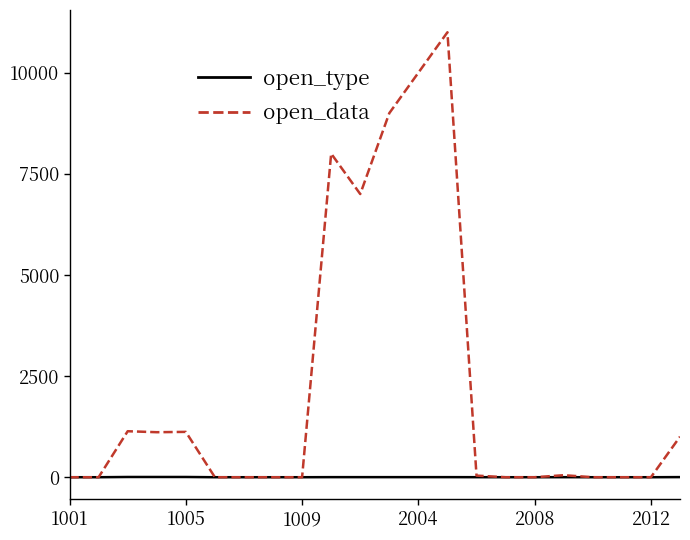

True or false: open_type has more than 0 points higher than both neighbors.

True